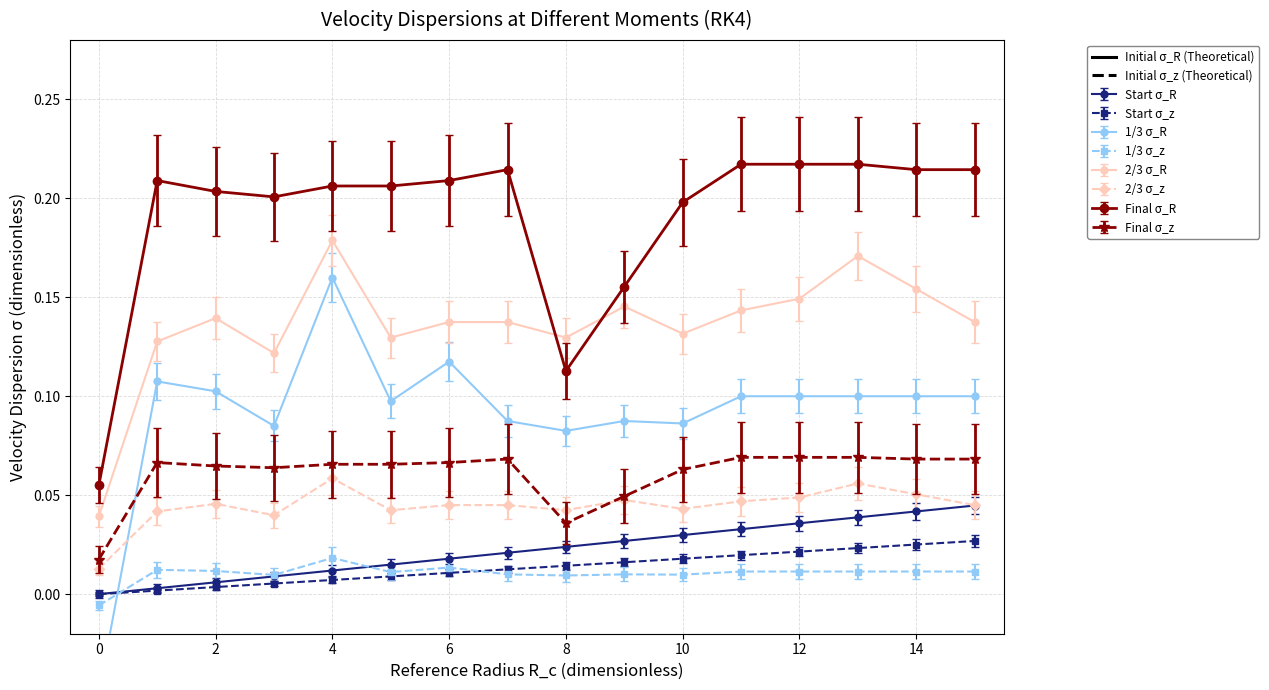

True or false: 2/3 σ_z has more than 0 points higher than both neighbors.

True